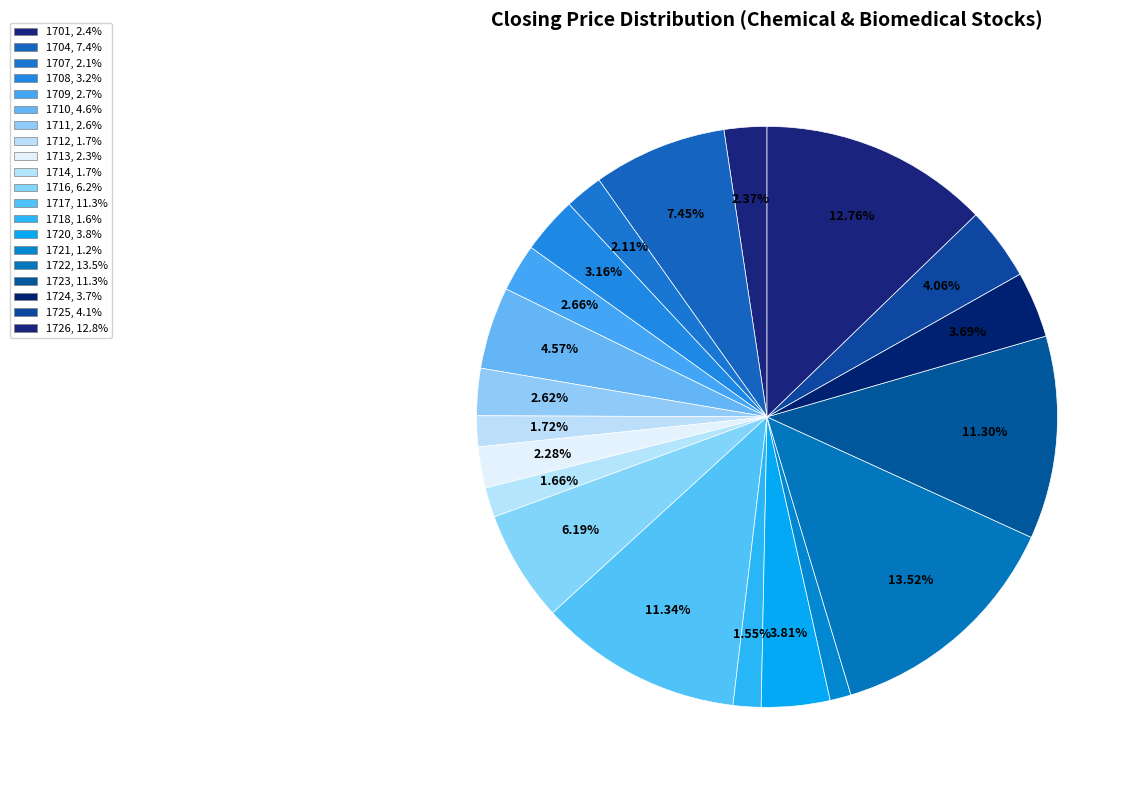

To the nearest percent, what is the average slice percentage?

5%